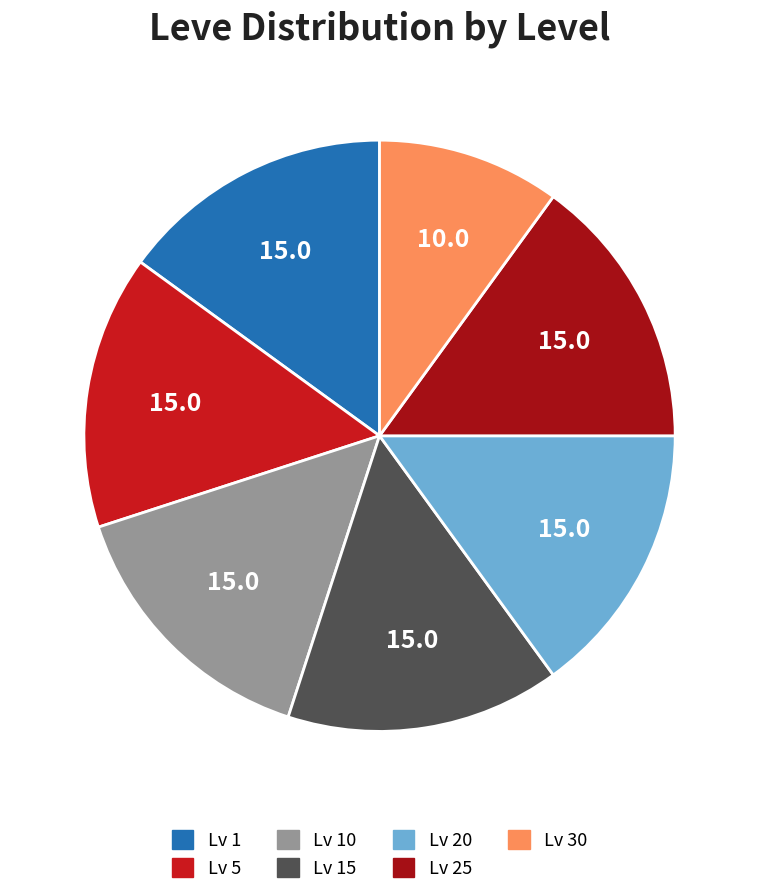

How many slices are in this pie chart?

7